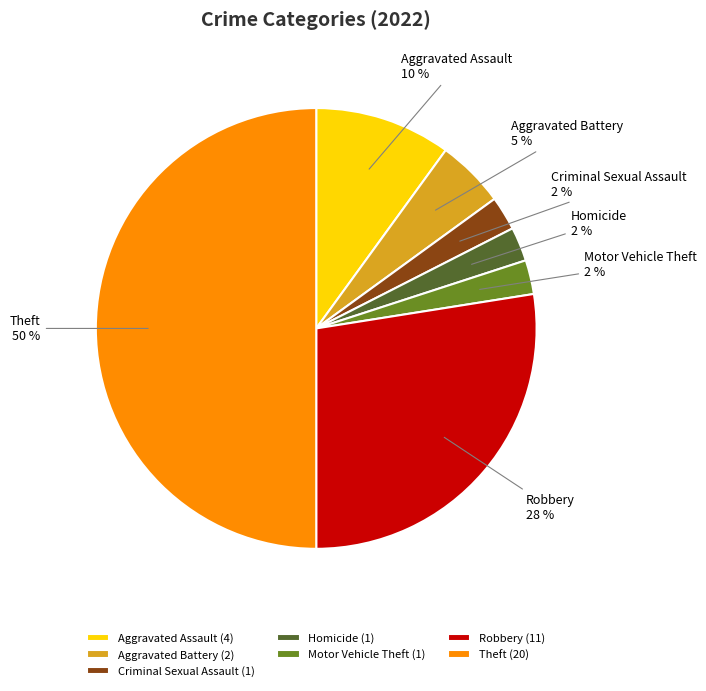

Does Motor Vehicle Theft represent more than half of the total?

No